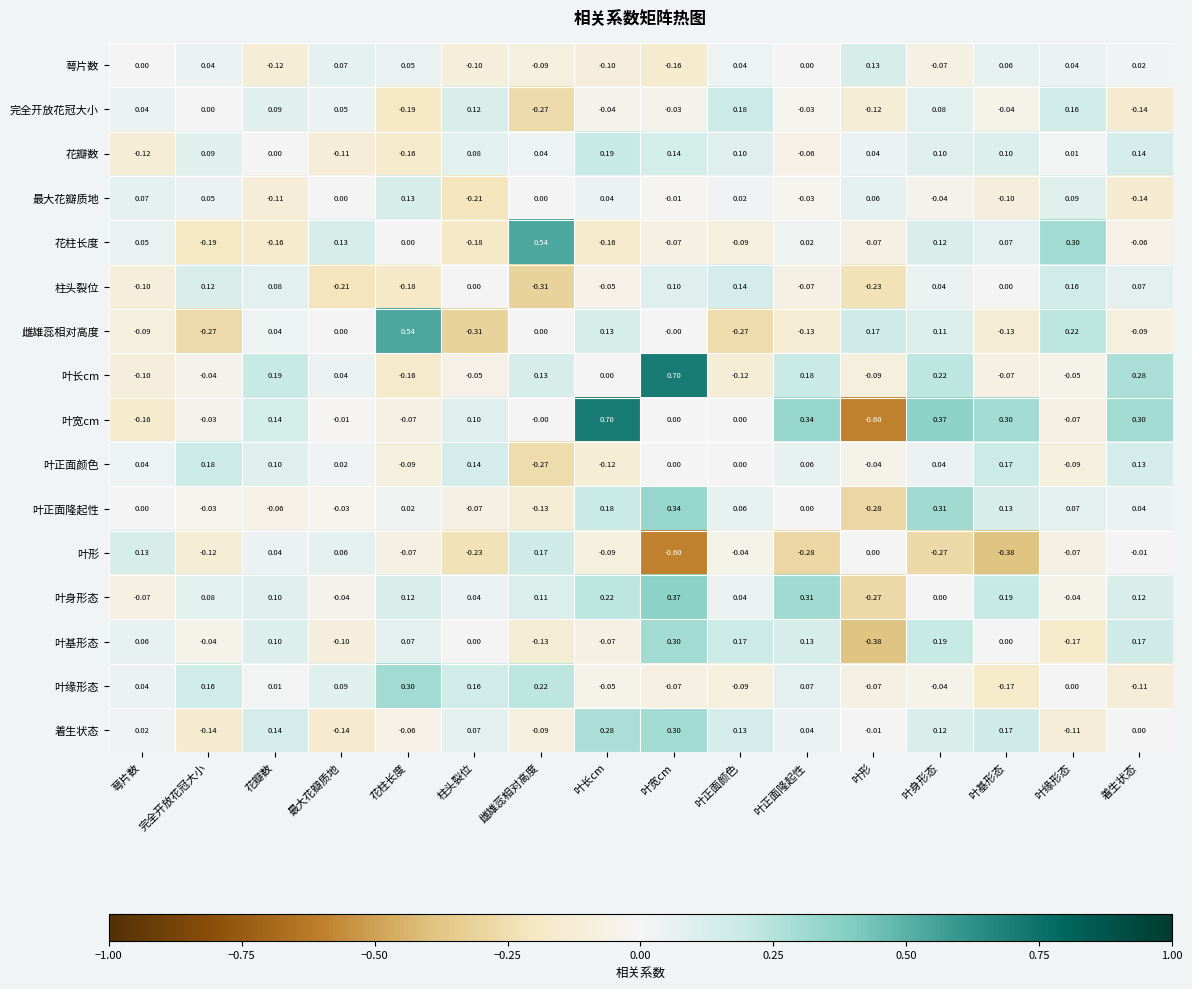

What is the difference between the highest and lowest values at 叶正面隆起性?

0.6